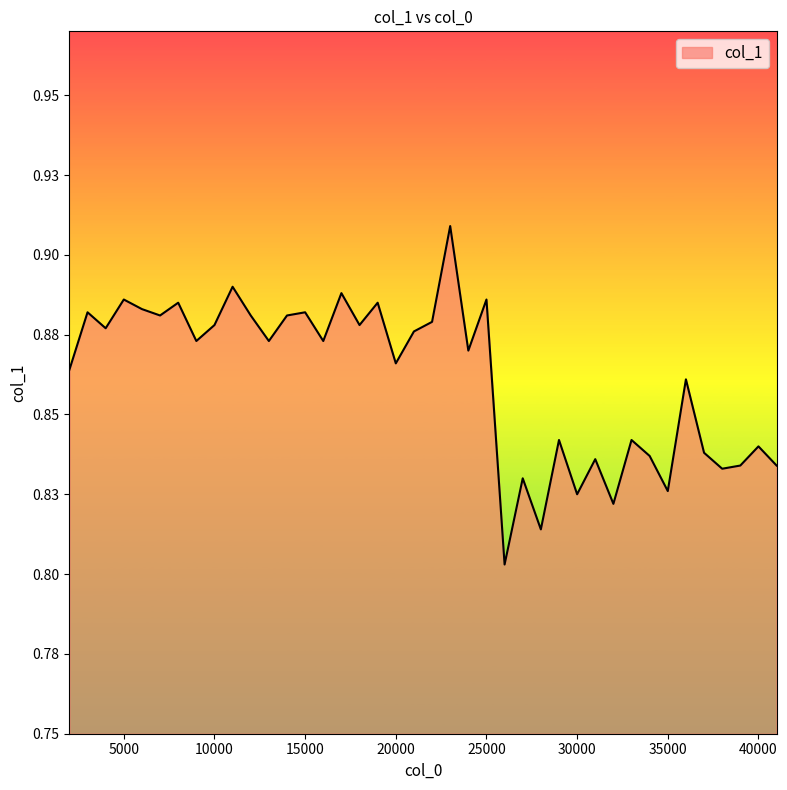

Reading right to left, what are all the values shown in this chart?

0.8	0.8	0.8	0.8	0.8	0.9	0.8	0.8	0.8	0.8	0.8	0.8	0.8	0.8	0.8	0.8	0.9	0.9	0.9	0.9	0.9	0.9	0.9	0.9	0.9	0.9	0.9	0.9	0.9	0.9	0.9	0.9	0.9	0.9	0.9	0.9	0.9	0.9	0.9	0.9